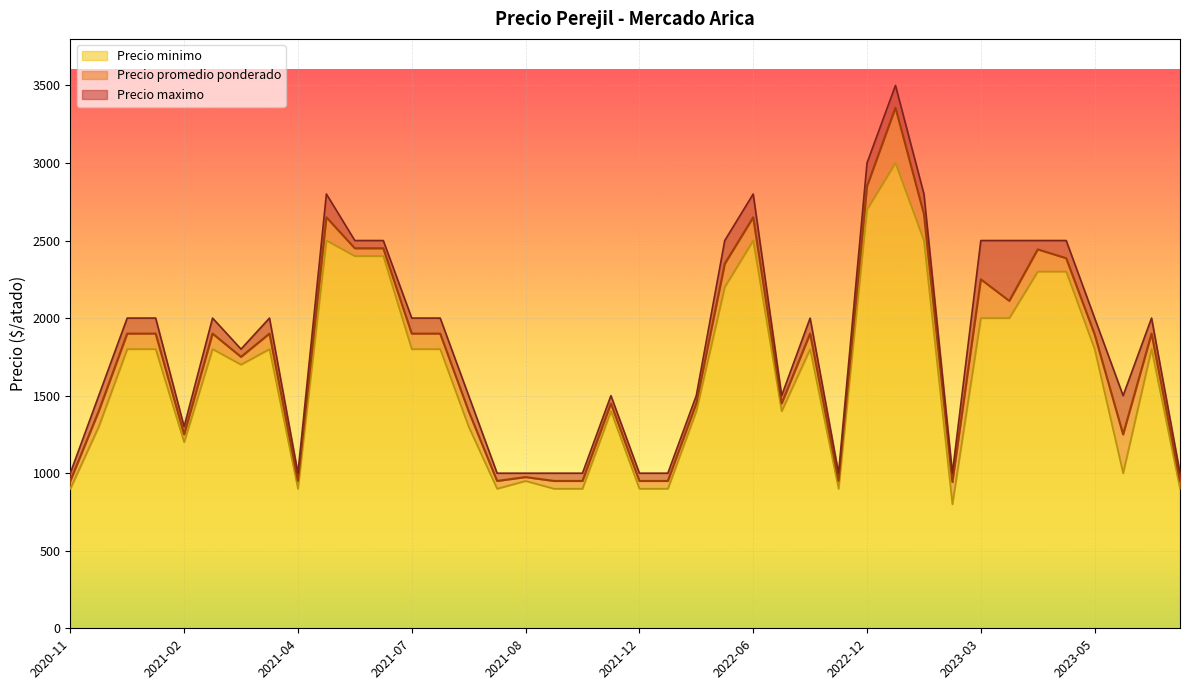

What is the maximum value for Precio minimo?

3000